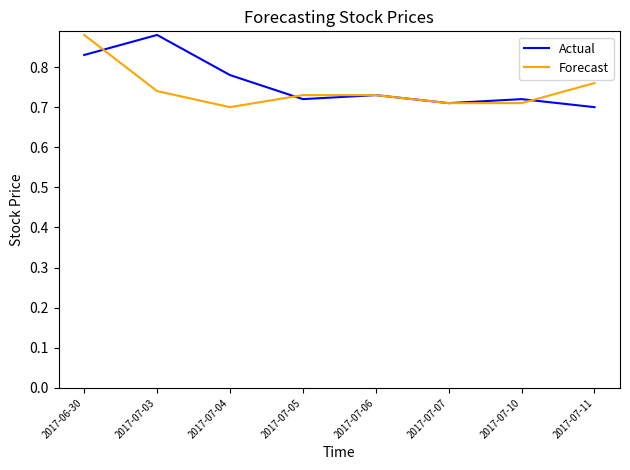

Between which two adjacent categories do Actual and Forecast first intersect?

2017-06-30 and 2017-07-03